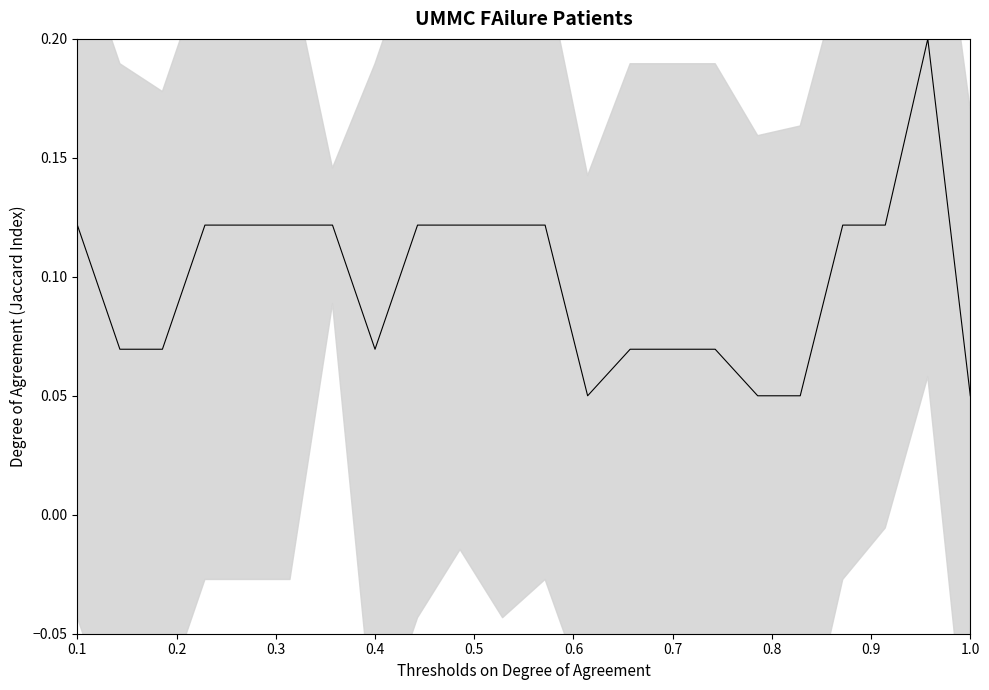

What is the greatest value displayed?

0.2